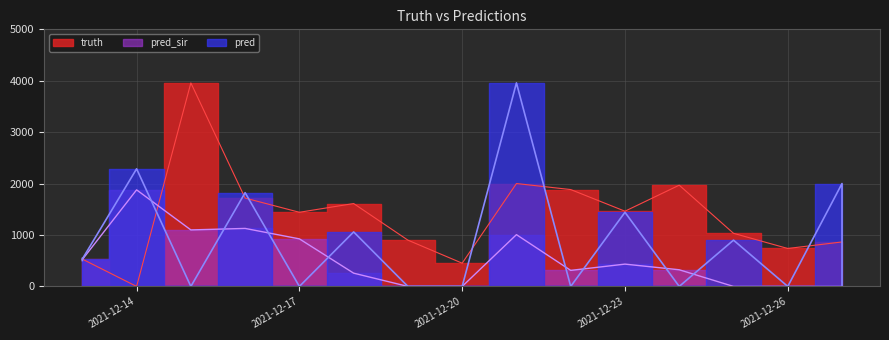

Is it true that truth equals 1612.0 at 2021-12-18?

True